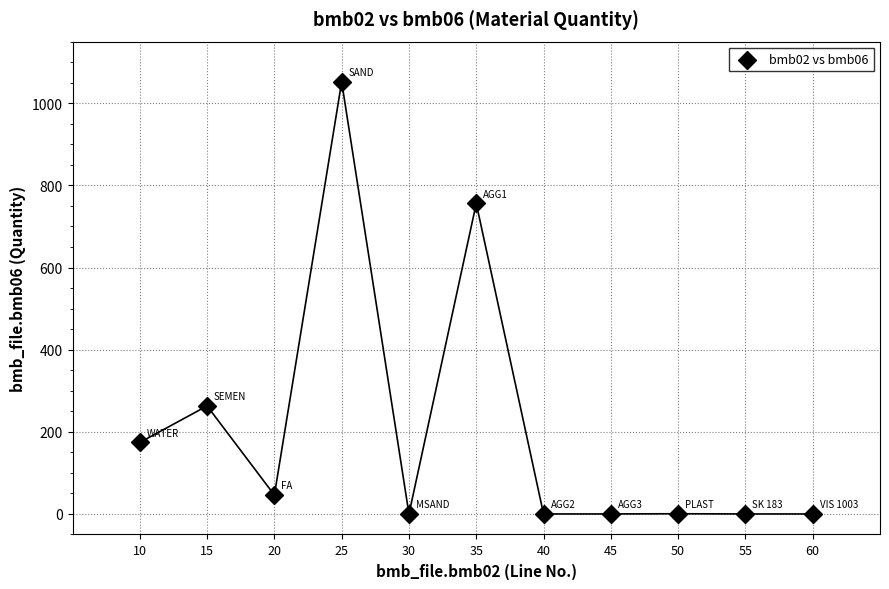

What is the range of Y values (max minus min)?

1052.0